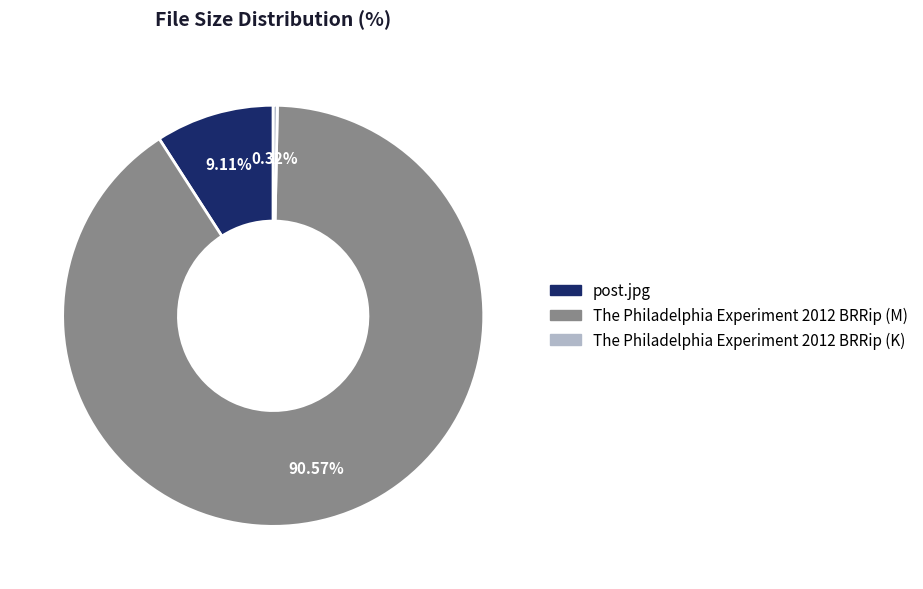

To the nearest percent, what is the combined percentage of The Philadelphia Experiment 2012 BRRip (K) and The Philadelphia Experiment 2012 BRRip (M)?

91%